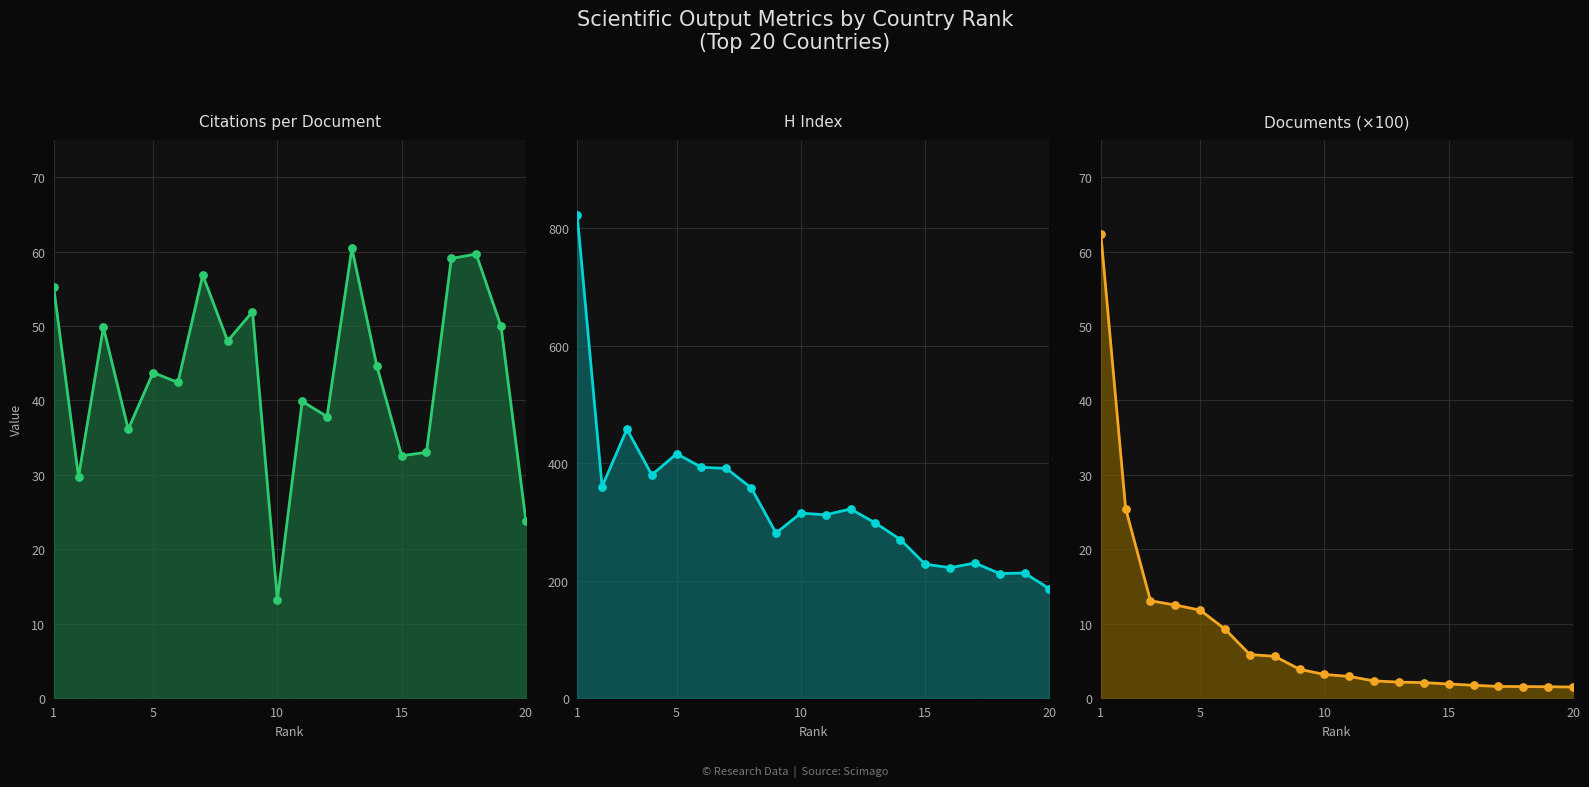

Which series has the largest total across all categories?

H index